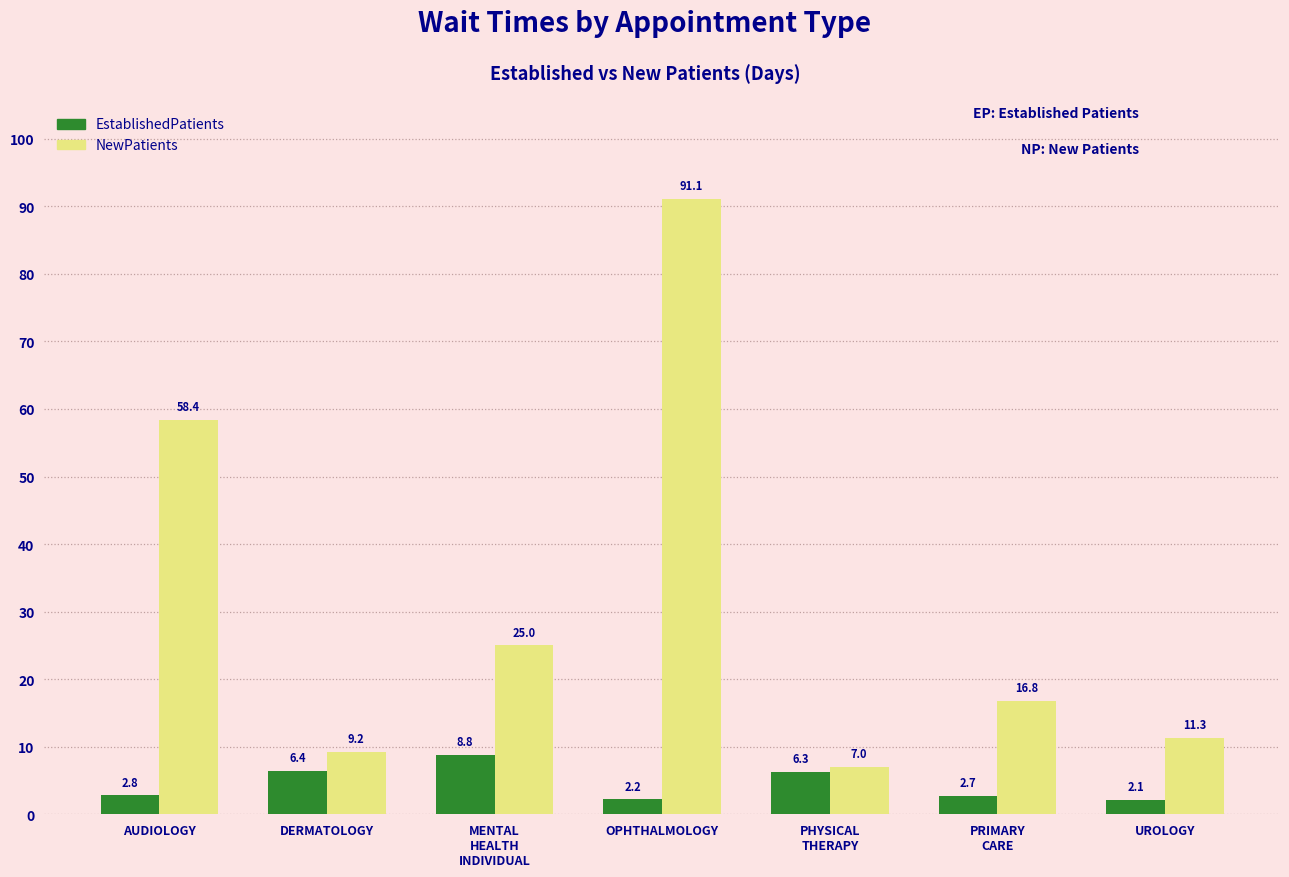

Rank the series by their maximum value, from highest to lowest.

NewPatients, EstablishedPatients